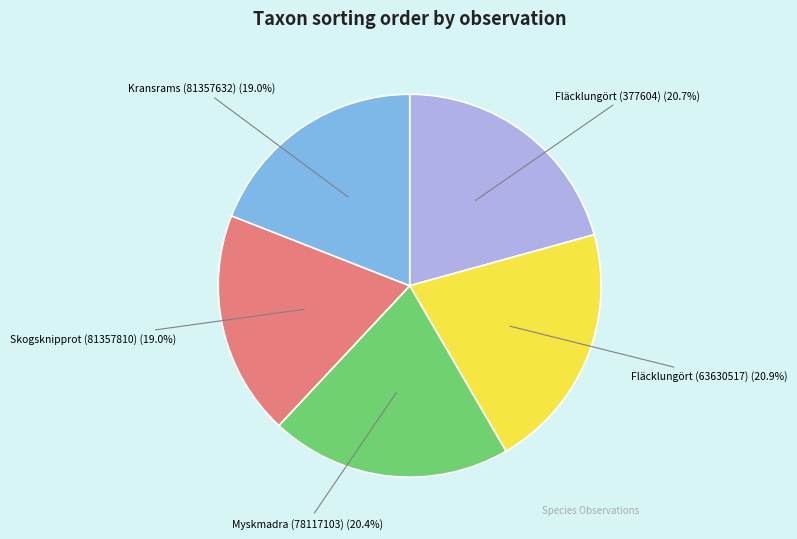

What percentage is NOT represented by Skogsknipprot (81357810)?

81.0%